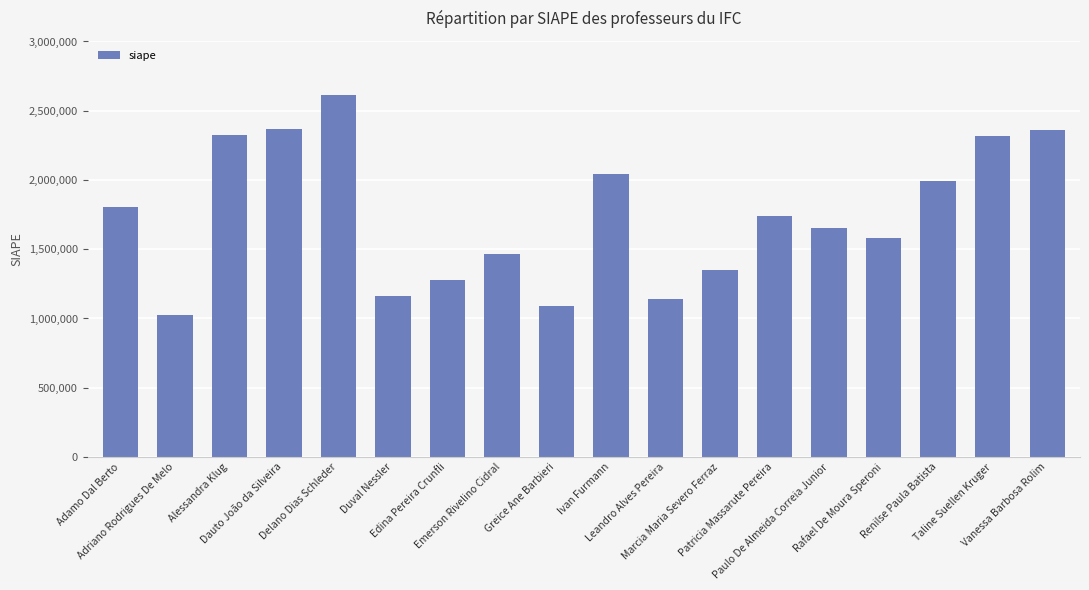

What is the maximum value shown in the chart?

2613308